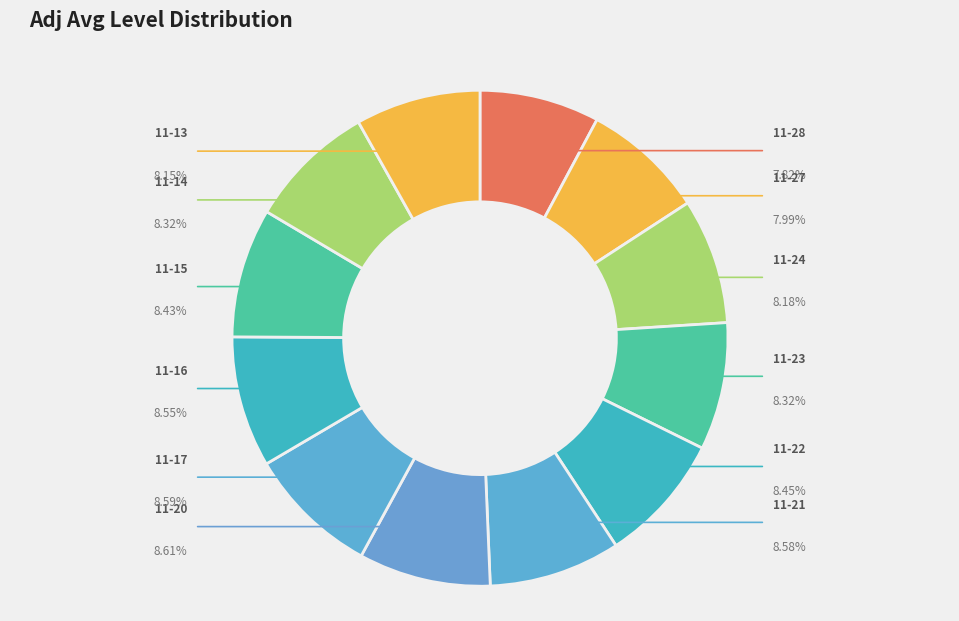

Count the number of slices in the pie.

12